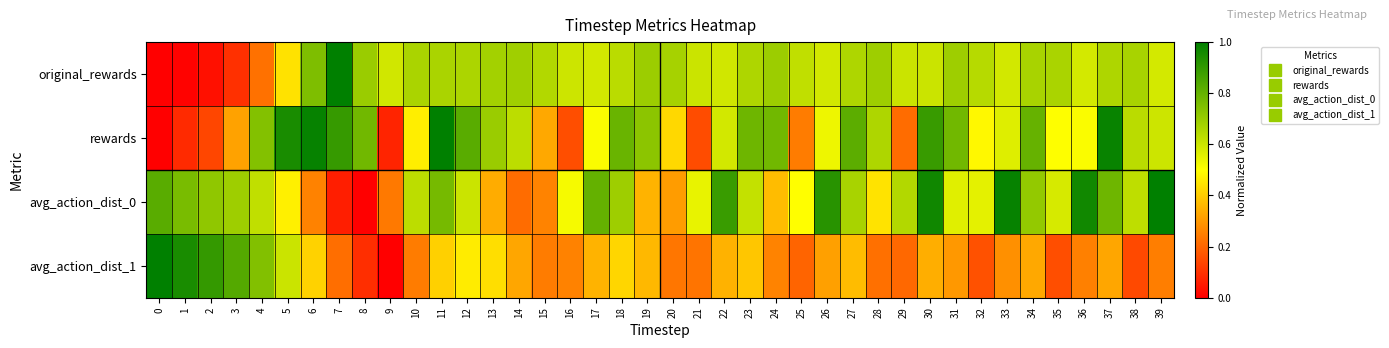

Which has a higher value, 19 or 29?

19